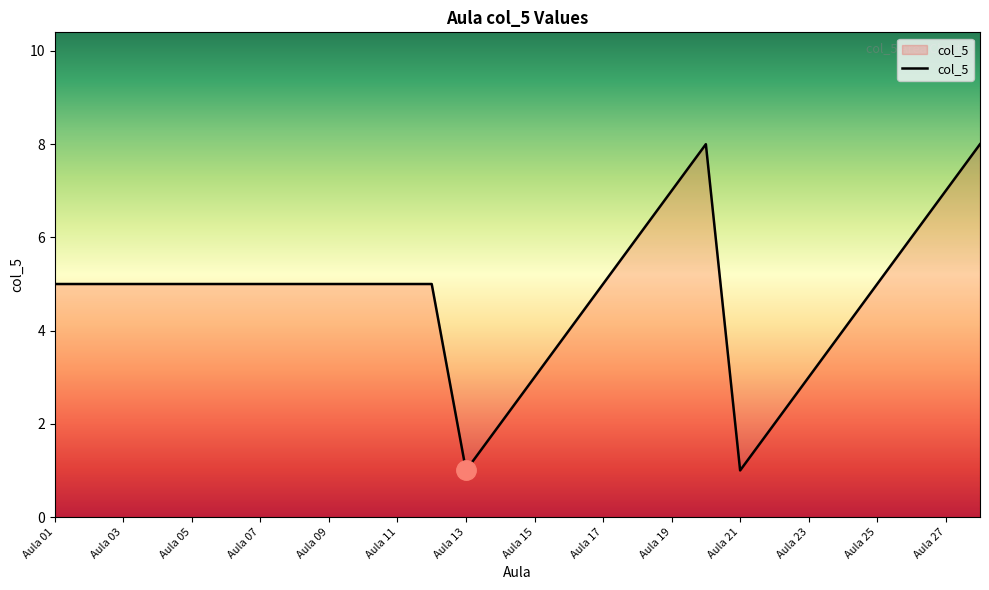

What is the maximum value shown in the chart?

8